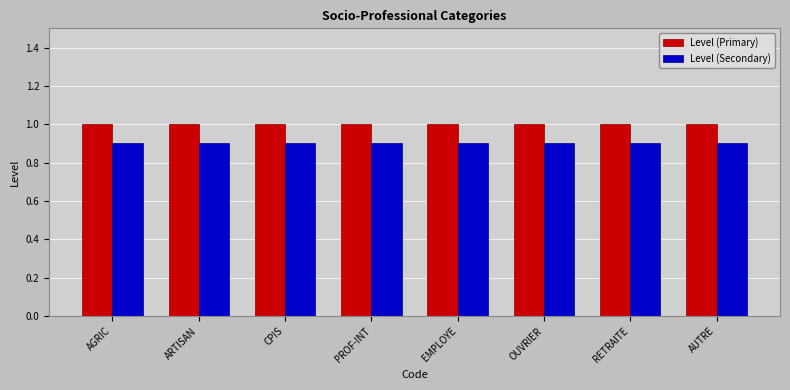

Reading right to left, extract all data points from this chart.

Level (Primary): AUTRE=1.0	RETRAITE=1.0	OUVRIER=1.0	EMPLOYE=1.0	PROF-INT=1.0	CPIS=1.0	ARTISAN=1.0	AGRIC=1.0
Level (Secondary): AUTRE=0.9	RETRAITE=0.9	OUVRIER=0.9	EMPLOYE=0.9	PROF-INT=0.9	CPIS=0.9	ARTISAN=0.9	AGRIC=0.9